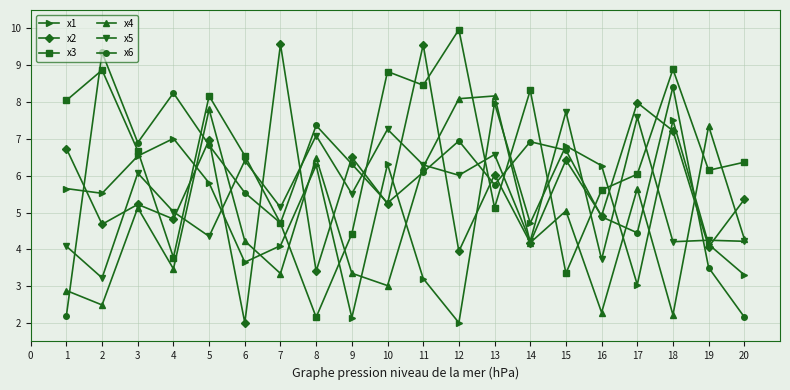

What is the average value of the x6 series?

5.9